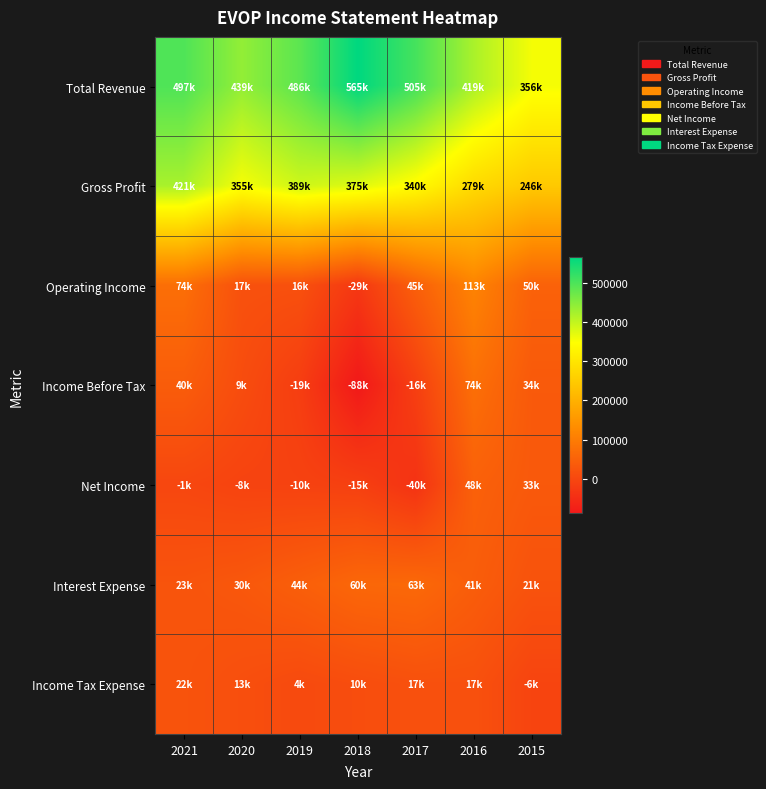

Reading left to right, list all the values displayed in this chart.

Total Revenue: 2021=496600	2020=439100	2019=485800	2018=564800	2017=504800	2016=419200	2015=355500
Gross Profit: 2021=420900	2020=354800	2019=389400	2018=375400	2017=340300	2016=278600	2015=246100
Operating Income: 2021=73600	2020=17400	2019=16300	2018=-29400	2017=45200	2016=112800	2015=49600
Income Before Tax: 2021=39700	2020=9000	2019=-18800	2018=-88400	2017=-15800	2016=74500	2015=34200
Net Income: 2021=-1200	2020=-8200	2019=-10100	2018=-14700	2017=-40200	2016=47700	2015=32800
Interest Expense: 2021=23200	2020=30200	2019=44000	2018=59800	2017=62900	2016=40700	2015=20900
Income Tax Expense: 2021=22000	2020=13100	2019=4500	2018=10400	2017=16600	2016=17000	2015=-5900